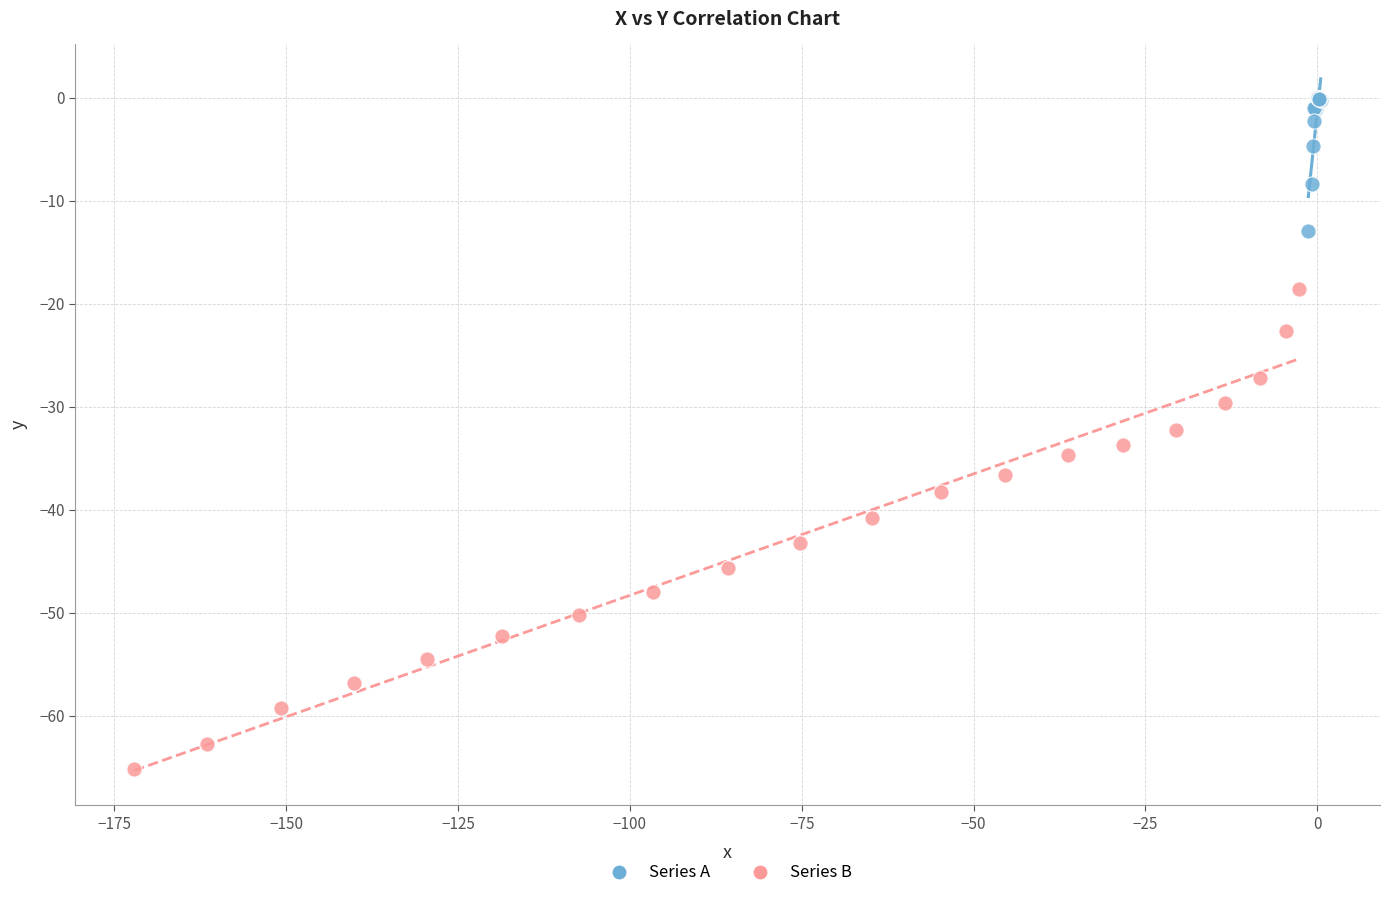

Which series reaches the maximum Y coordinate?

Series A